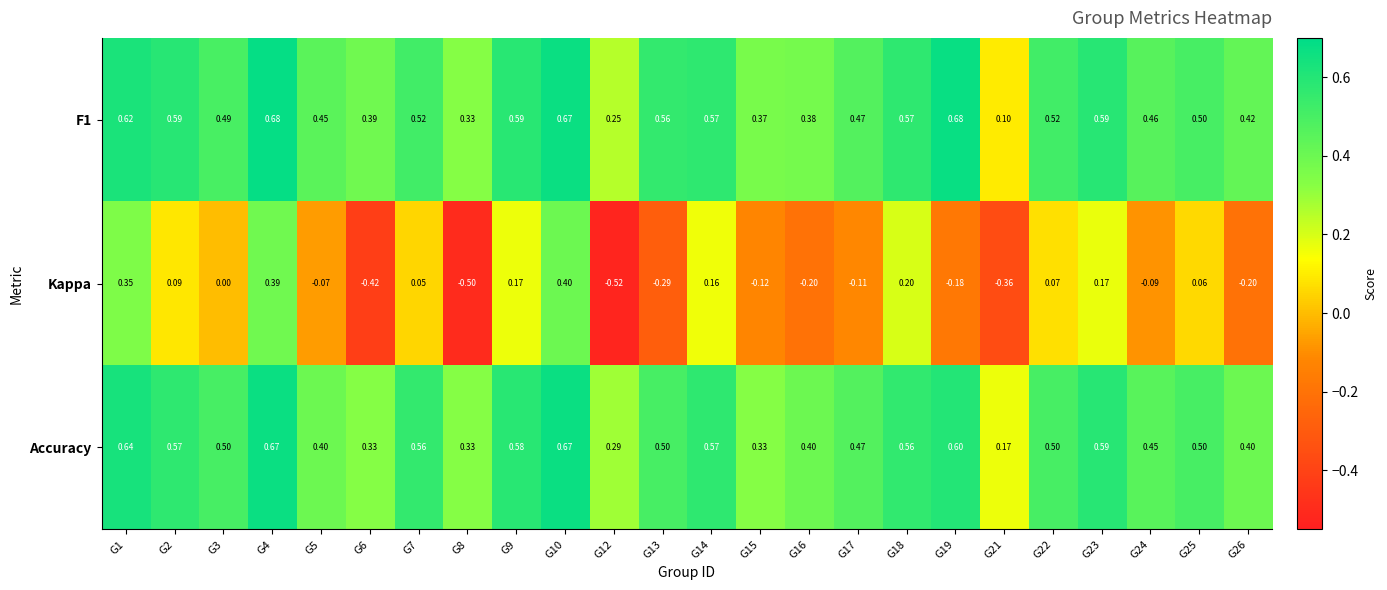

Is the value of F1 at G2 greater than the value of Kappa at G17?

Yes